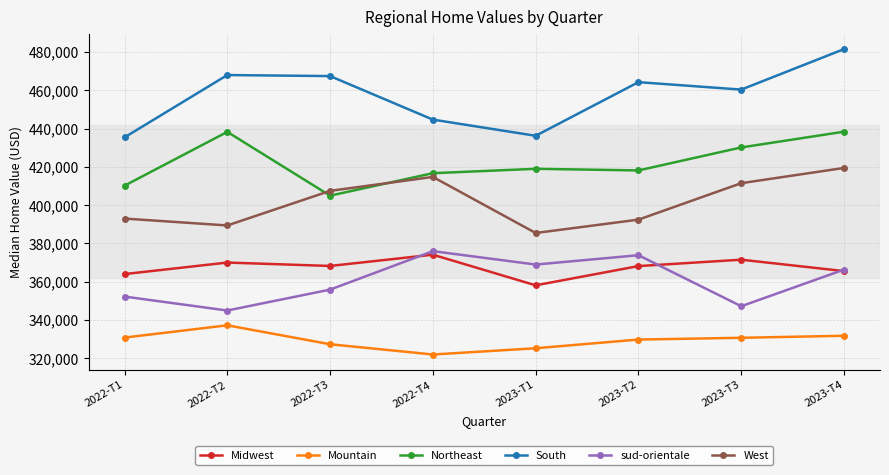

Which series has the largest range (max minus min)?

South